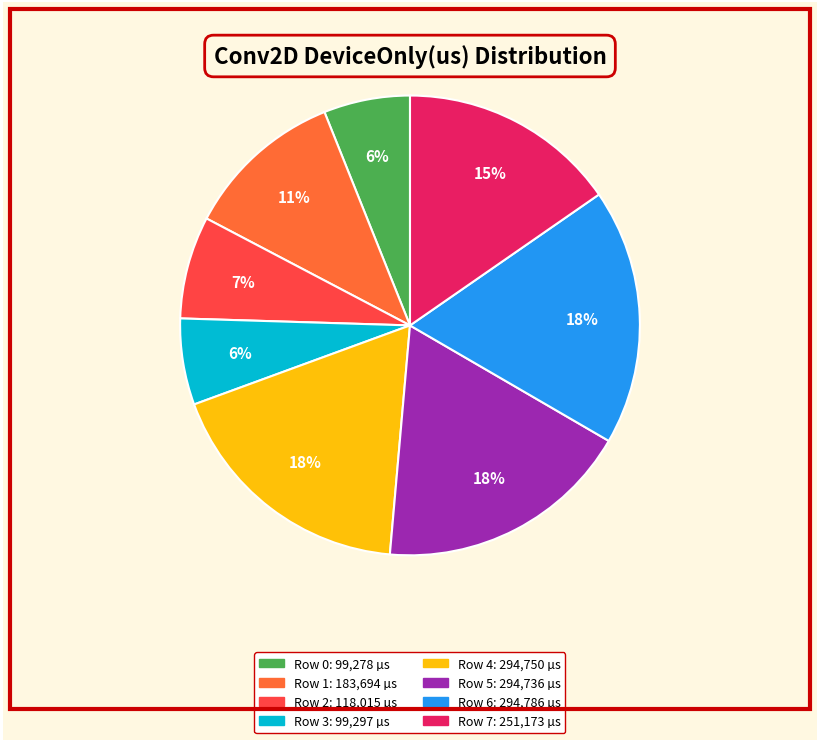

What percentage is the Row 7 slice, to the nearest percent?

15%